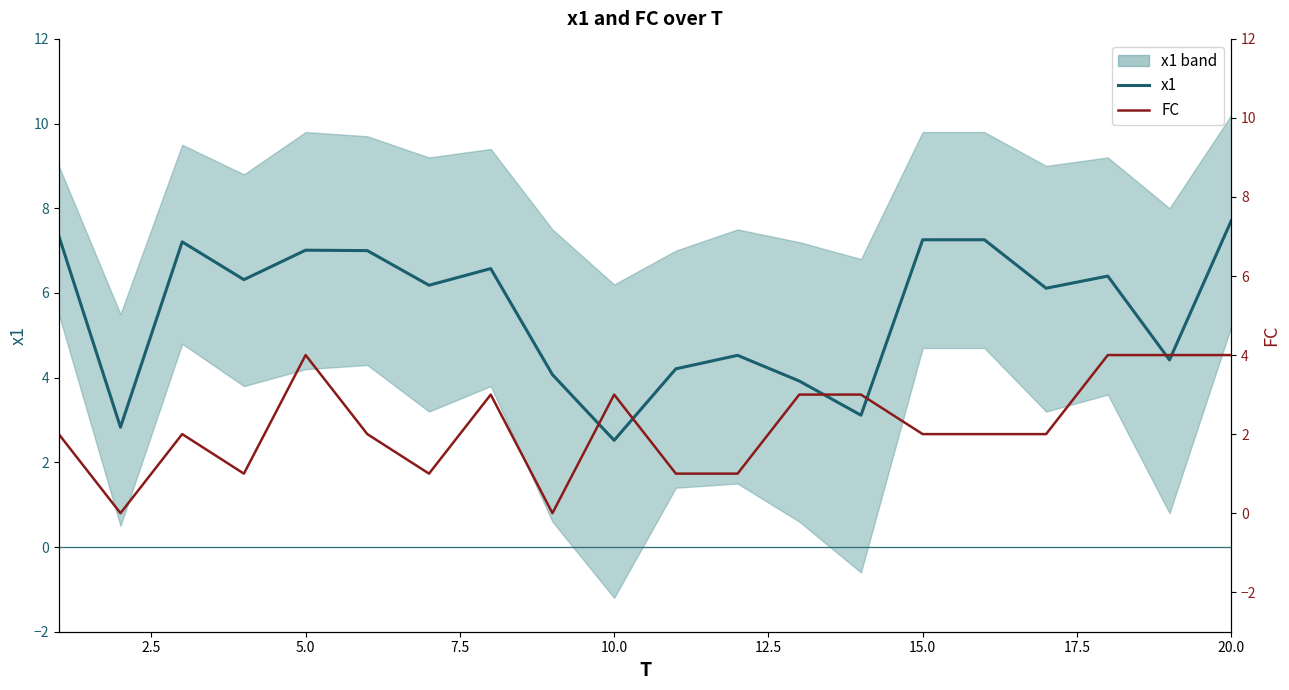

What is the sum of all x1 values?

112.0